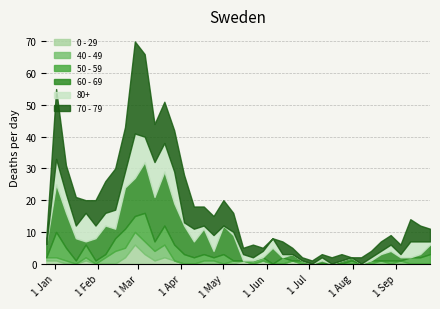

Where is 60 - 69 nearest to the value 8?

2023-04-17